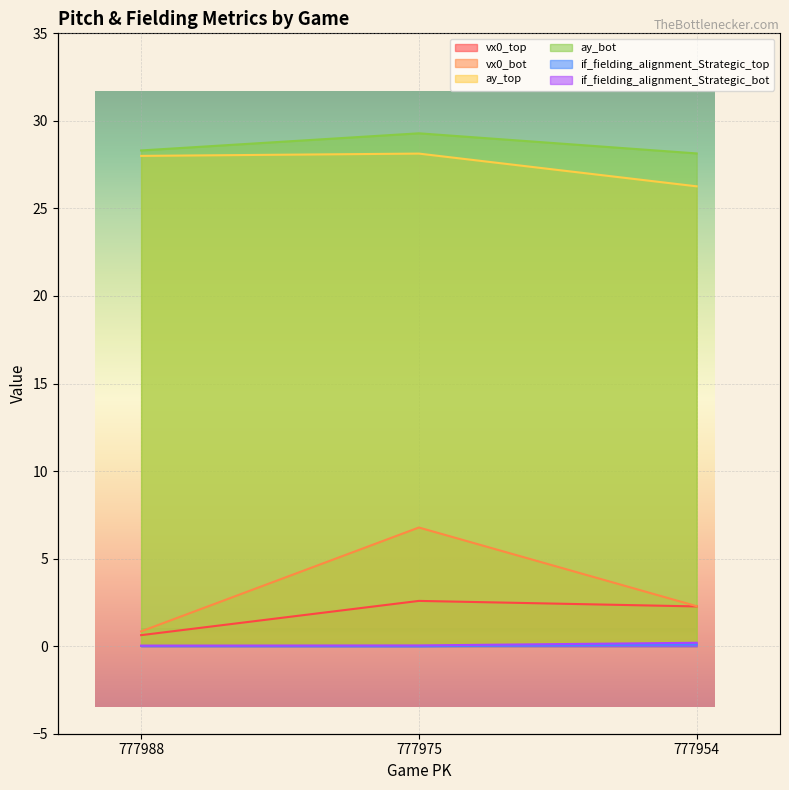

List the labels in order of if_fielding_alignment_Strategic_bot value, largest first.

777954, 777975, 777988